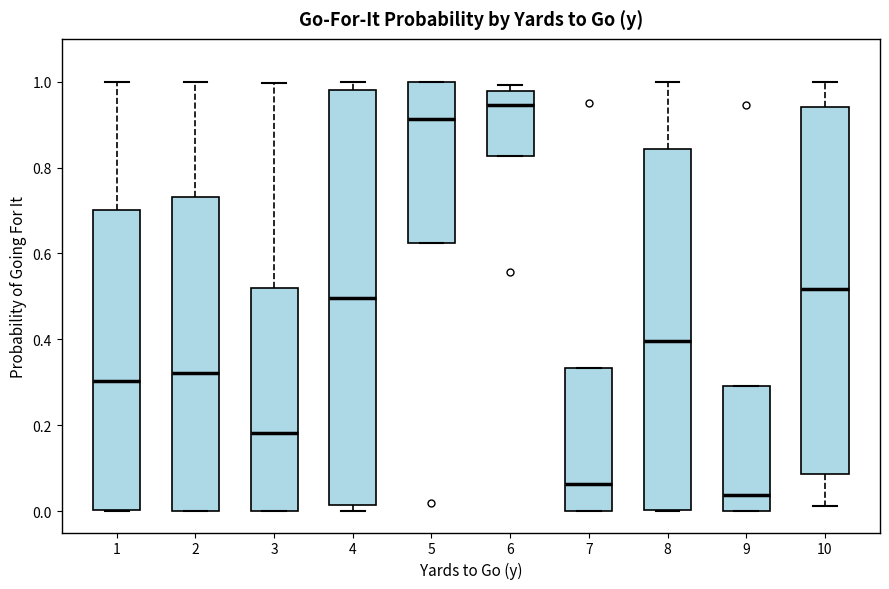

Reading left to right, read every box against the y-axis: the position of its median line, the range the box covers, and the ends of its whiskers. The values are not printed on the chart, so give them approximately, as read against the axis.

1: median 0.30, box 0.00 to 0.70, whiskers 0.00 to 1.00
2: median 0.32, box 0.00 to 0.74, whiskers 0.00 to 1.00
3: median 0.18, box 0.00 to 0.52, whiskers 0.00 to 1.00
4: median 0.50, box 0.02 to 0.98, whiskers 0.00 to 1.00
5: median 0.92, box 0.62 to 1.00, whiskers 0.62 to 1.00
6: median 0.94, box 0.82 to 0.98, whiskers 0.82 to 1.00
7: median 0.06, box 0.00 to 0.34, whiskers 0.00 to 0.34
8: median 0.40, box 0.00 to 0.84, whiskers 0.00 to 1.00
9: median 0.04, box 0.00 to 0.30, whiskers 0.00 to 0.30
10: median 0.52, box 0.08 to 0.94, whiskers 0.02 to 1.00